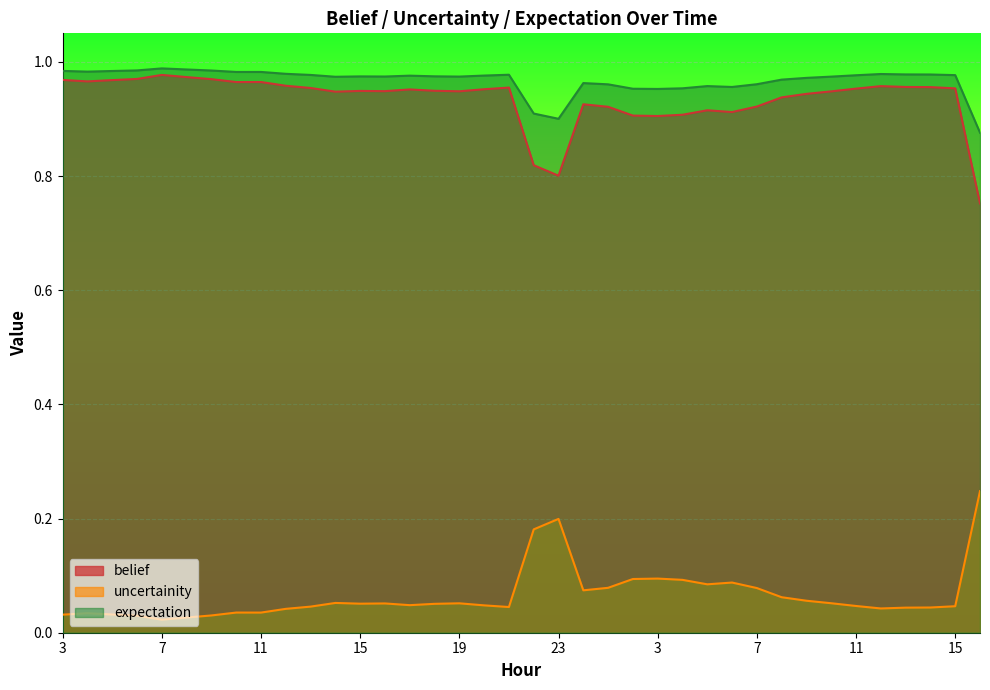

At how many categories does at least one series exceed 0?

38